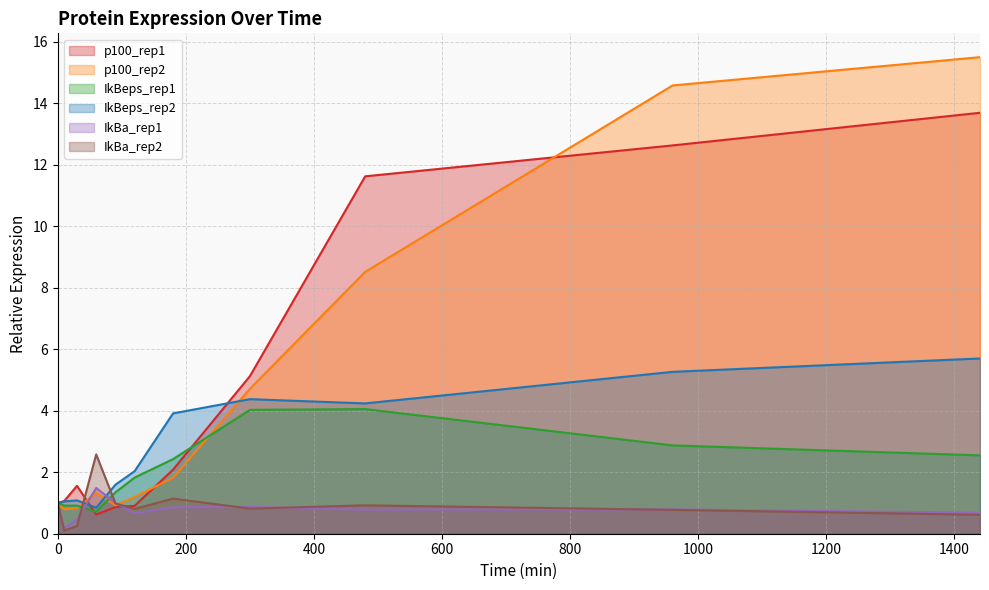

The value of IkBeps_rep2 at 300 is 4.4. True or false?

True